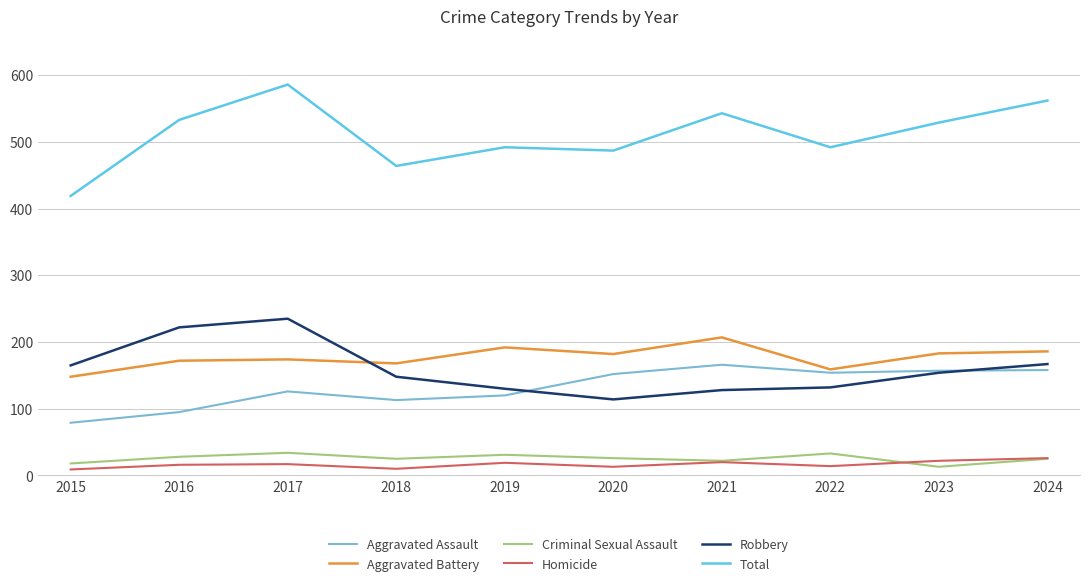

At which category is the sum across all series the highest?

2017